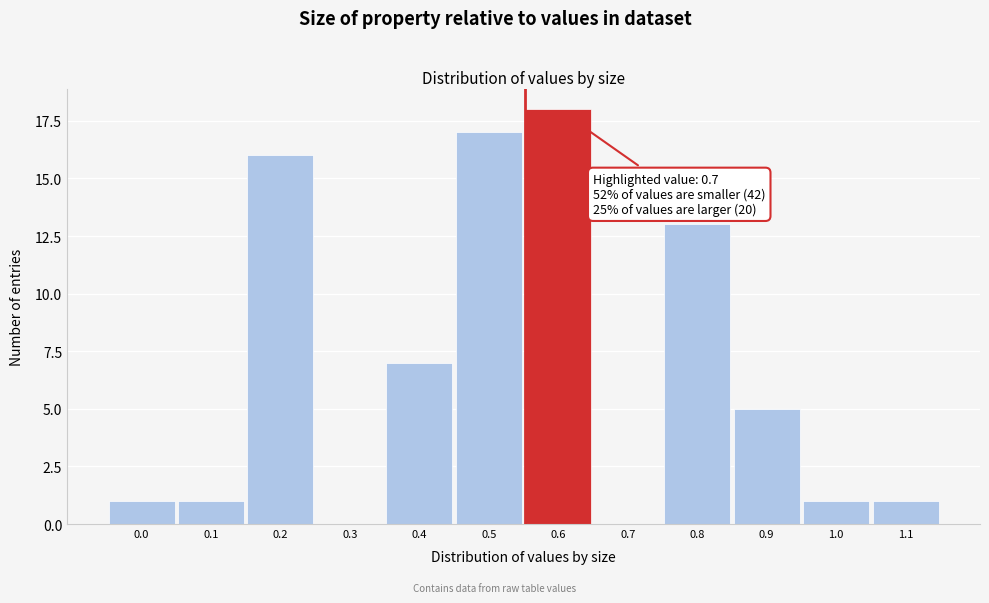

Reading left to right, list all the values displayed in this chart.

0.0=1	0.1=1	0.2=16	0.3=0	0.4=7	0.5=17	0.6=18	0.7=0	0.8=13	0.9=5	1.0=1	1.1=1